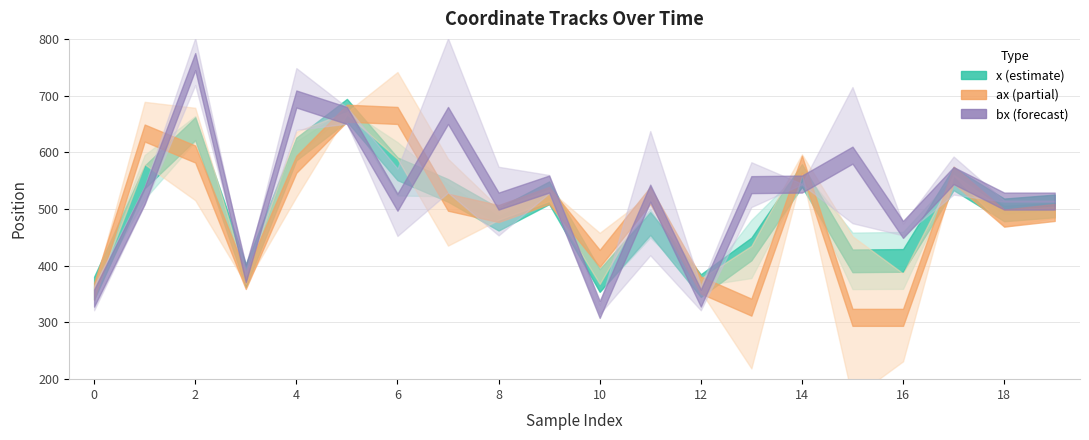

What is the sum of the bx values at 3 and 8?

900.0